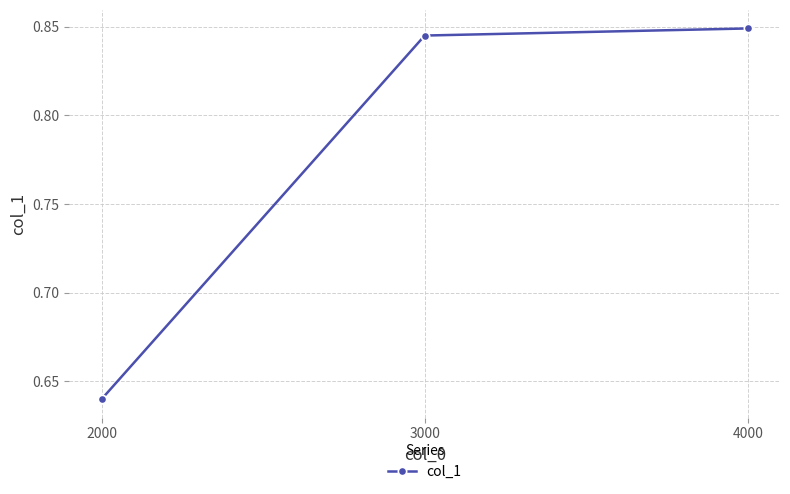

Which has a higher value, 3000 or 4000?

4000